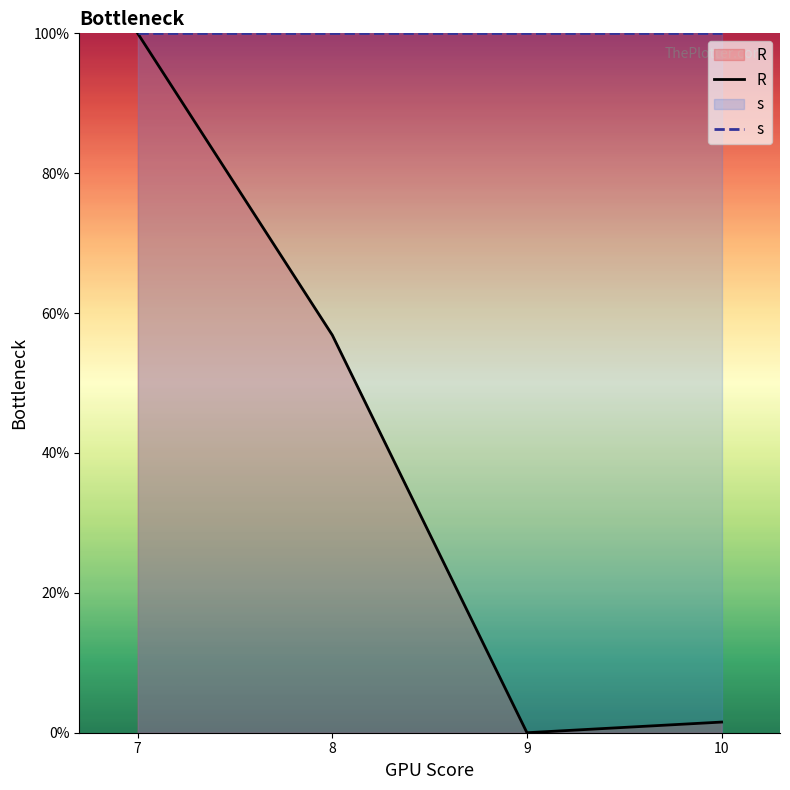

What is the sum of all s values?

400.0